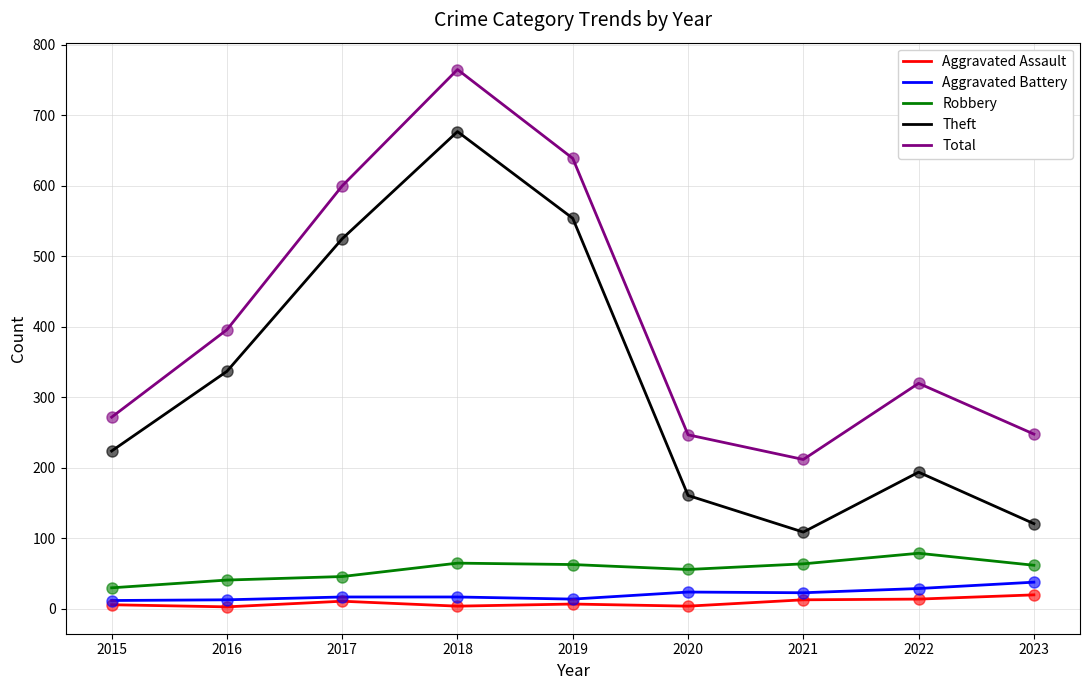

At which category does Theft reach its first local valley?

2021